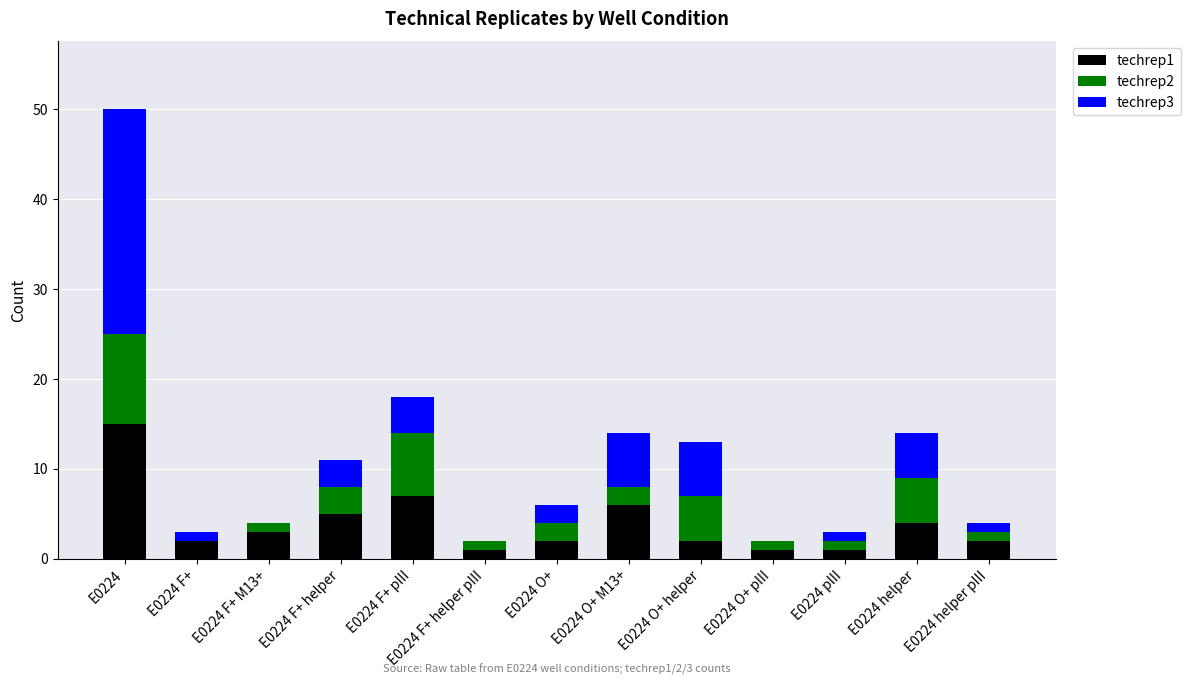

At which category is the sum across all series the highest?

E0224